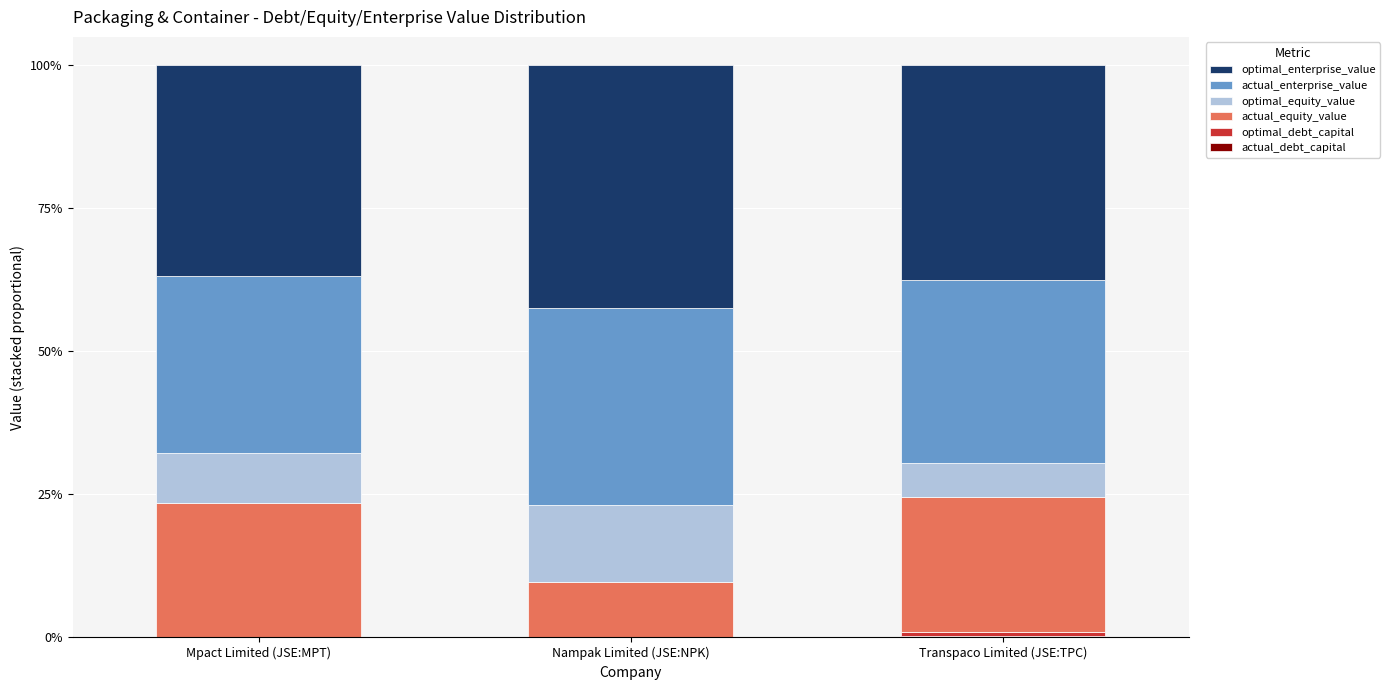

The value of optimal_debt_capital at Mpact Limited (JSE:MPT) is 0.1. True or false?

False